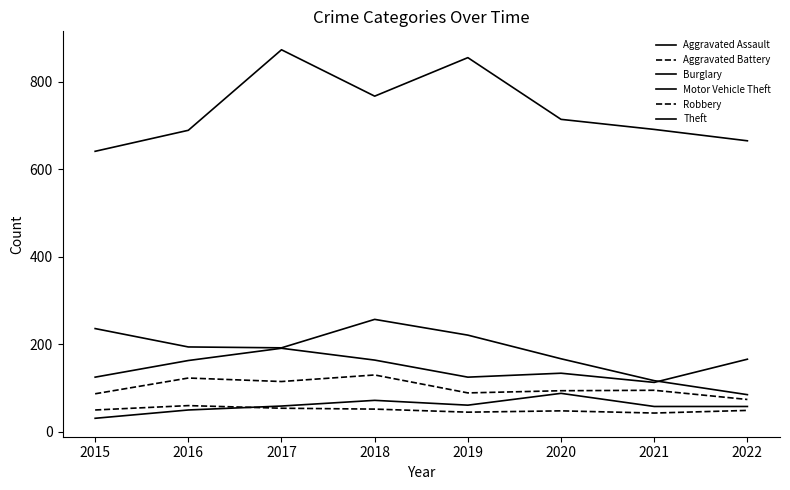

How many lines are shown in the chart?

6